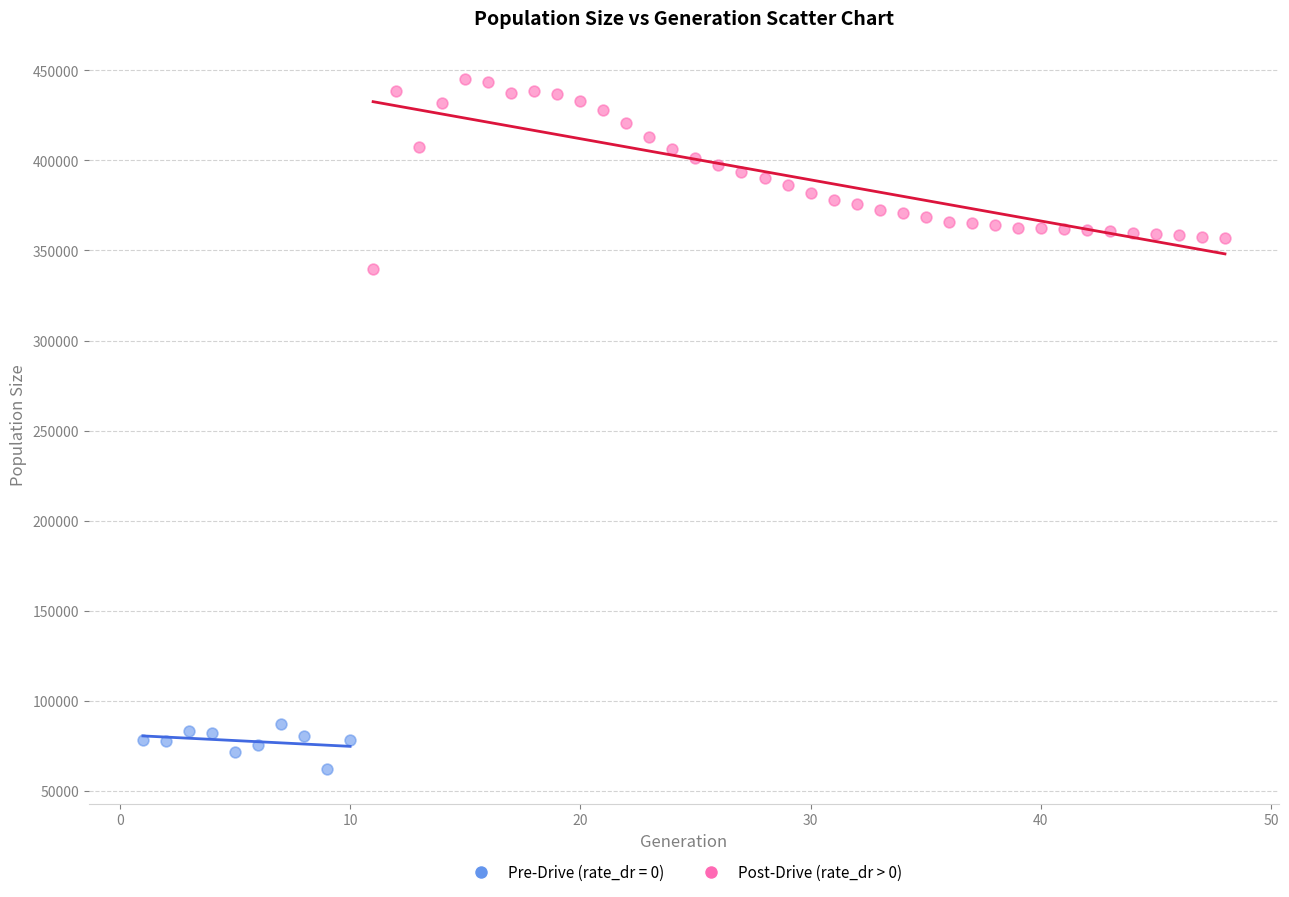

Which series reaches the maximum Y coordinate?

Post-Drive (rate_dr > 0)